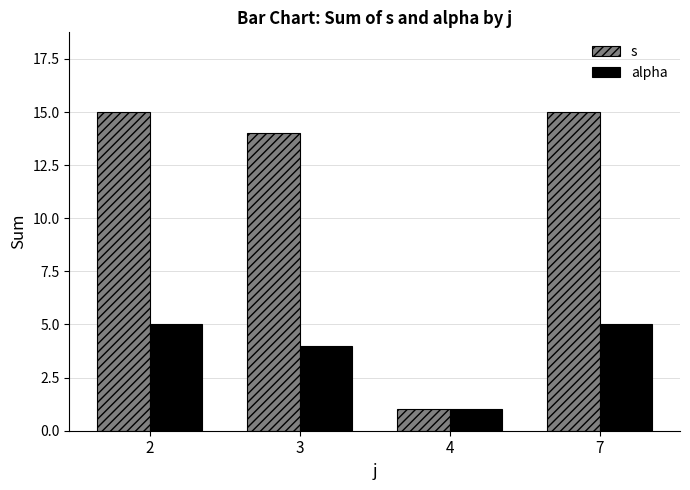

Reading right to left, list all the values displayed in this chart.

s: 7=15	4=1	3=14	2=15
alpha: 7=5	4=1	3=4	2=5